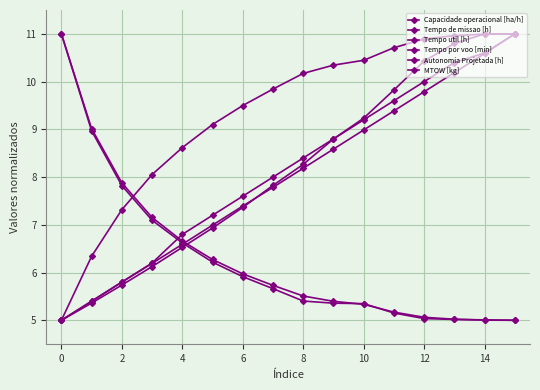

How many data points in Capacidade operacional [ha/h] are less than 10?

8